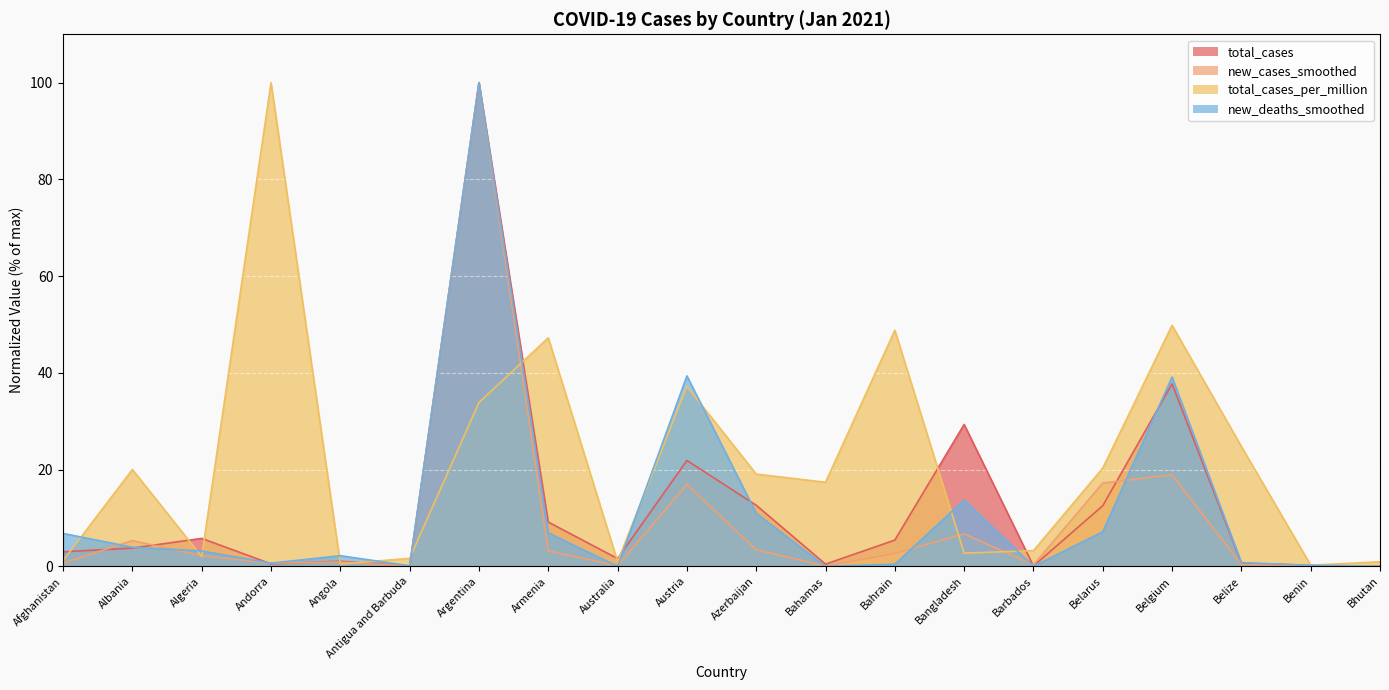

How many interior local valleys does the total_cases_per_million series have?

6